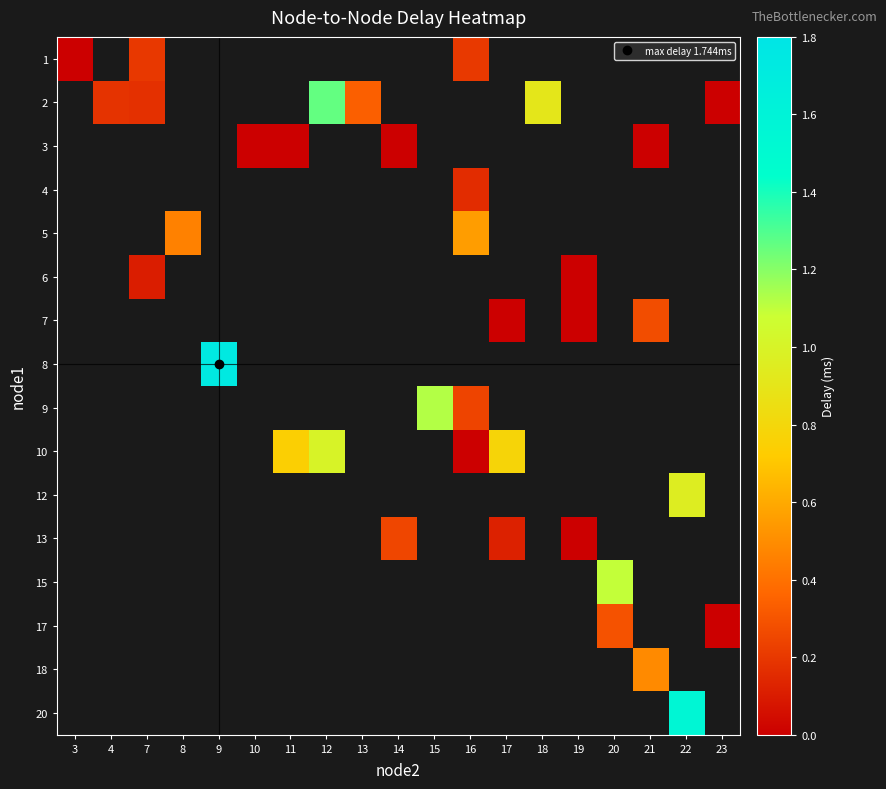

The value of row_1 at 7 is 0.2. True or false?

True